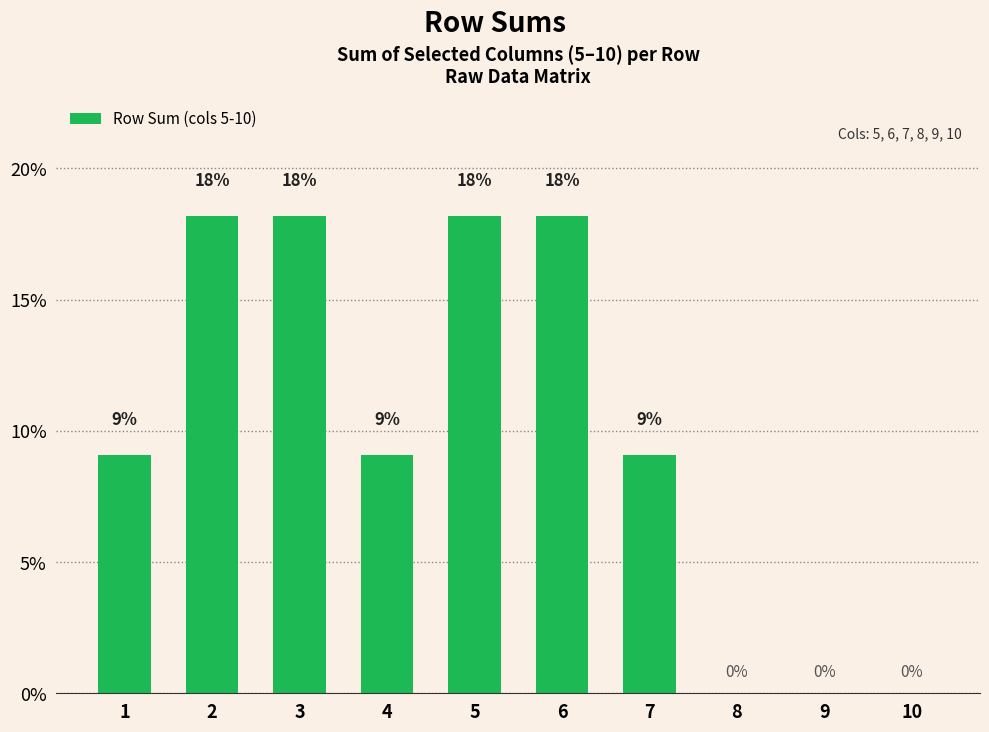

Reading right to left, extract all data points from this chart.

0.0	0.0	0.0	0.1	0.2	0.2	0.1	0.2	0.2	0.1